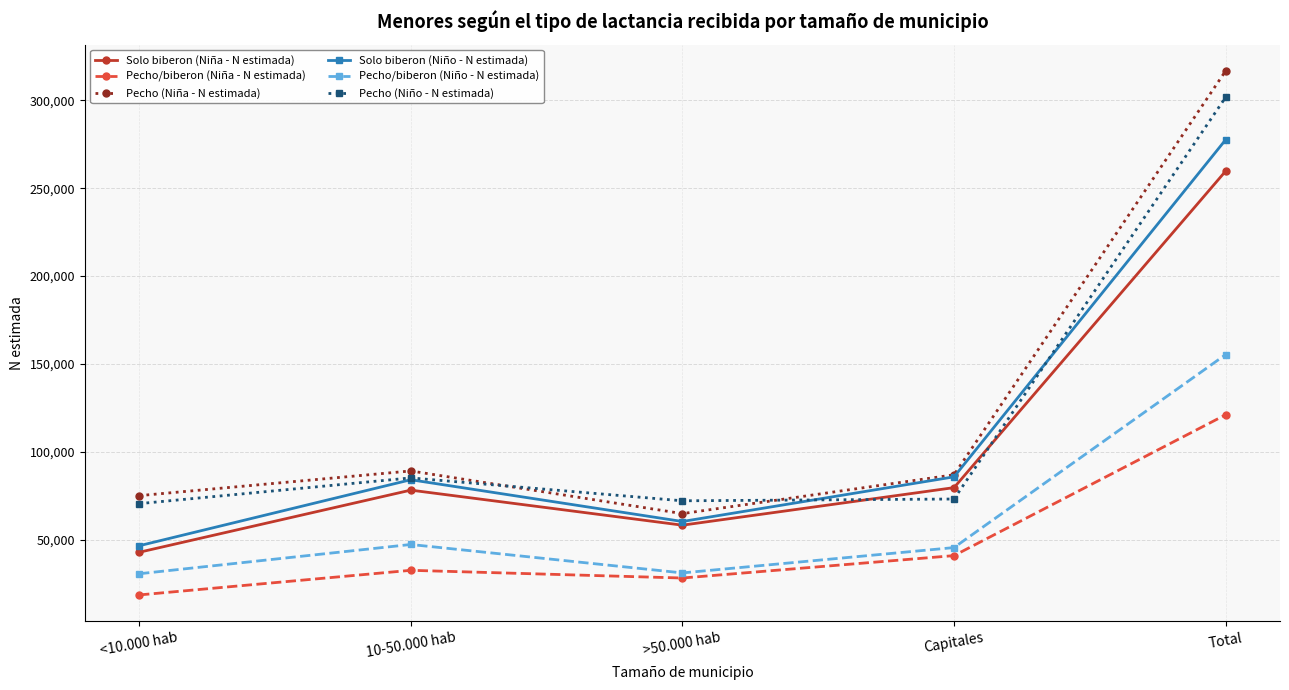

What is the spread (max minus min) of values at 10-50.000 hab?

56473